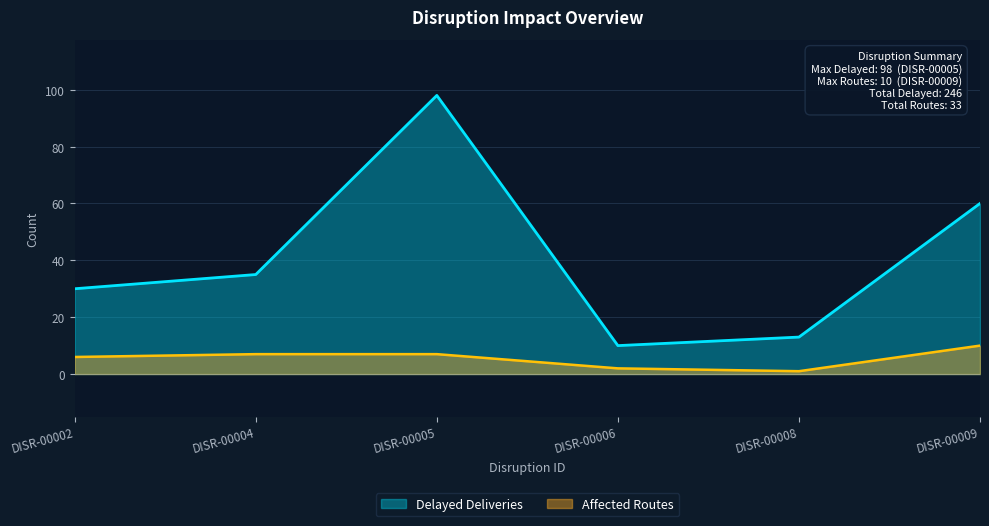

True or false: Affected Routes and Delayed Deliveries intersect in this chart.

False